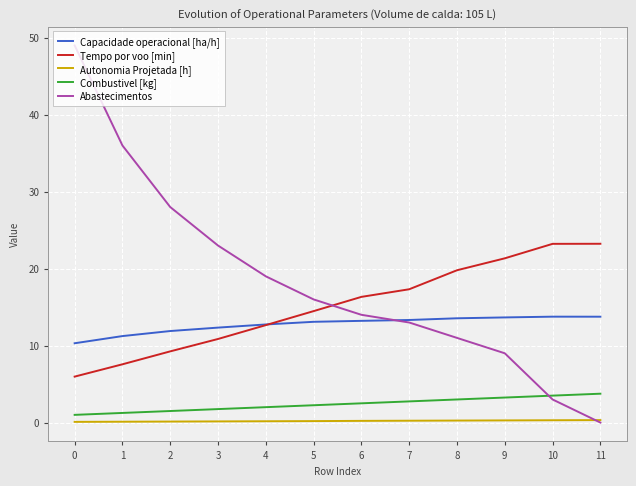

Count the number of categories in the chart.

12